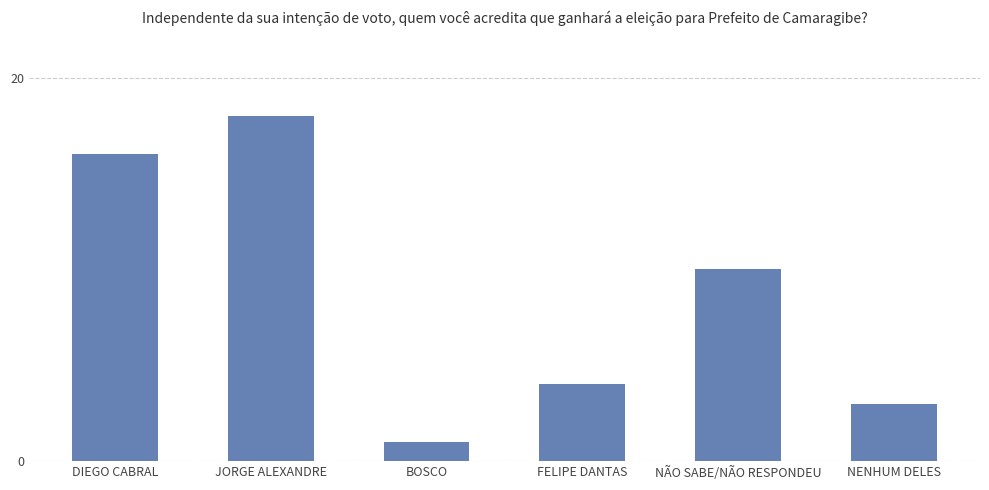

Which label corresponds to the smallest value in the chart?

BOSCO